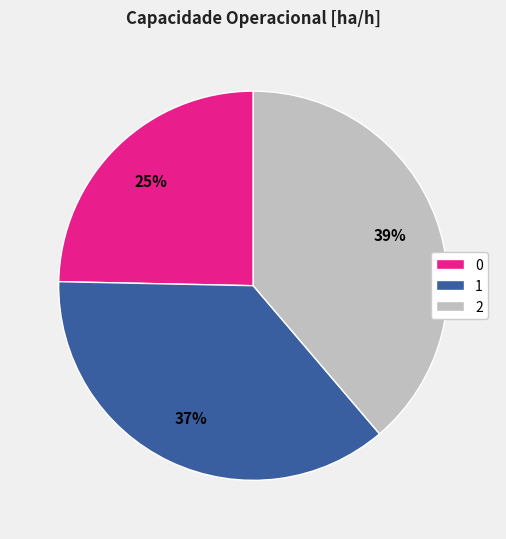

Between 0 and 1, which is larger?

1